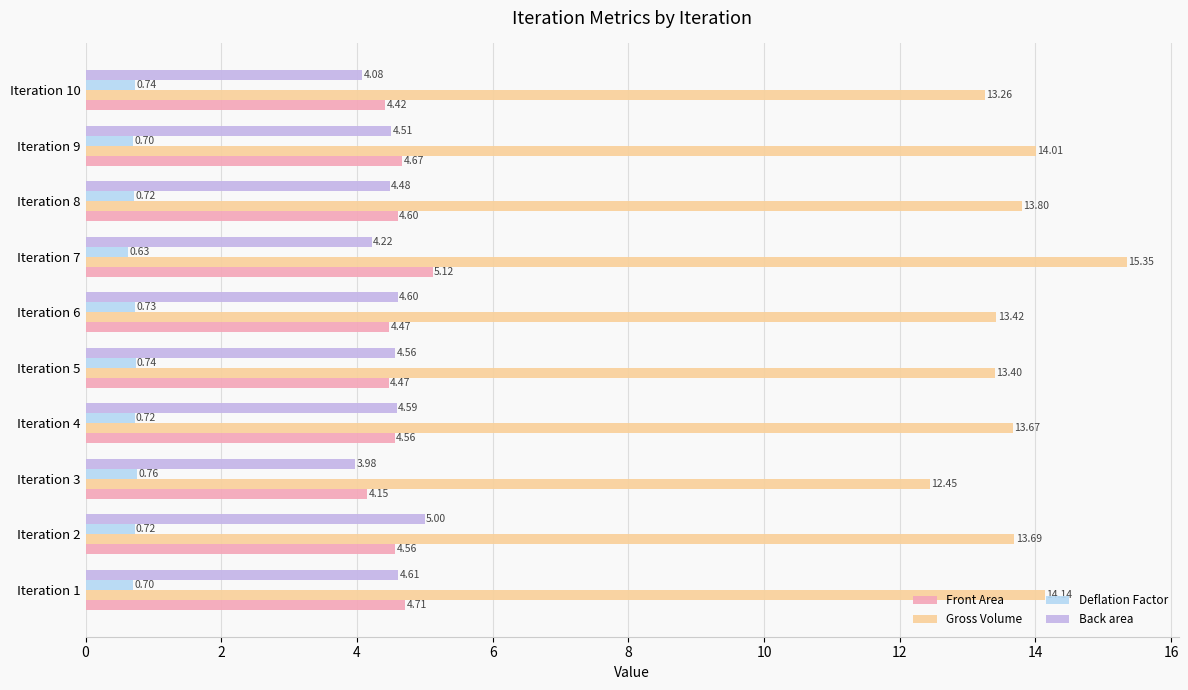

What is the sum of the Front Area values at Iteration 2 and Iteration 9?

9.2